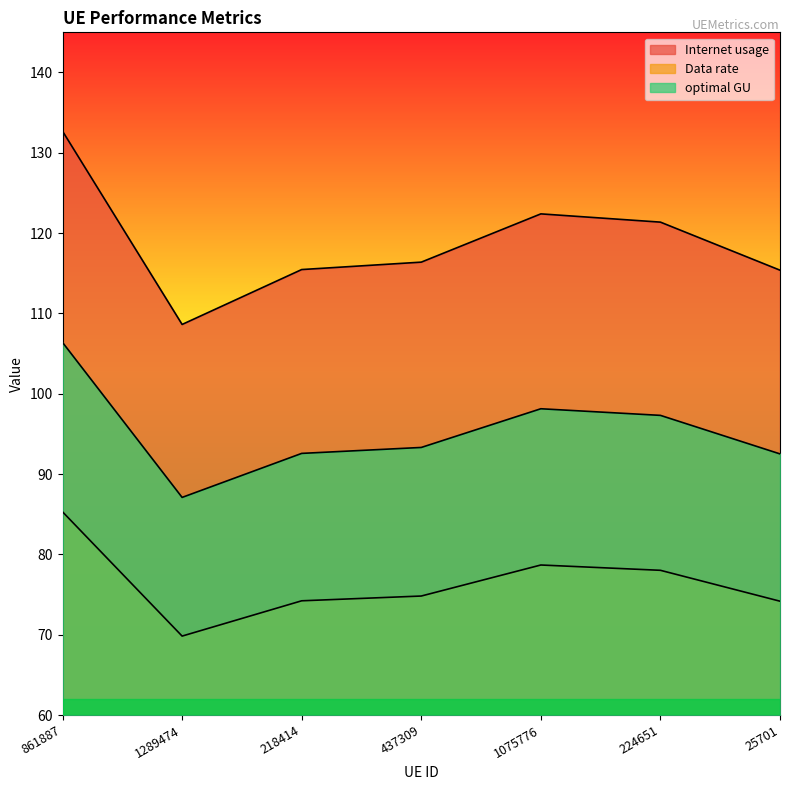

Reading right to left, list all the values displayed in this chart.

Internet usage: 25701=115.4	224651=121.4	1075776=122.4	437309=116.4	218414=115.5	1289474=108.6	861887=132.7
Data rate: 25701=92.5	224651=97.3	1075776=98.1	437309=93.3	218414=92.6	1289474=87.1	861887=106.4
optimal GU: 25701=74.2	224651=78.0	1075776=78.7	437309=74.8	218414=74.2	1289474=69.8	861887=85.3